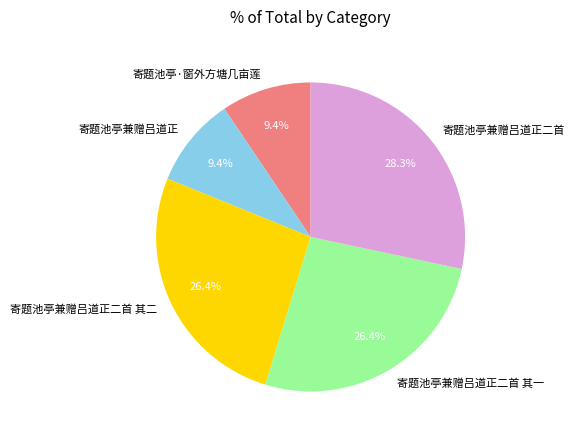

What portion of the pie excludes 寄题池亭兼赠吕道正二首 其二?

73.6%